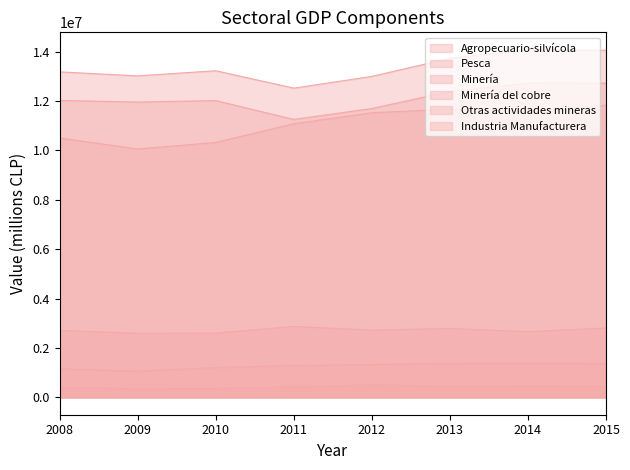

Reading left to right, what are all the values shown in this chart?

Agropecuario-silvícola: 2008=2711422	2009=2594152	2010=2600616	2011=2873800	2012=2720976	2013=2791233	2014=2661805	2015=2809813
Pesca: 2008=403102	2009=342788	2010=355050	2011=423222	2012=508312	2013=445996	2014=464834	2015=455764
Minería: 2008=13181353	2009=13020202	2010=13227558	2011=12524357	2012=12999697	2013=13729316	2014=14079583	2015=14056781
Minería del cobre: 2008=12025189	2009=11958754	2010=12018881	2011=11255892	2012=11697473	2013=12389005	2014=12730087	2015=12725260
Otras actividades mineras: 2008=1156164	2009=1061447	2010=1210533	2011=1294297	2012=1329835	2013=1373453	2014=1387587	2015=1370004
Industria Manufacturera: 2008=10504180	2009=10059354	2010=10323354	2011=11082337	2012=11525647	2013=11673914	2014=11582120	2015=11832854